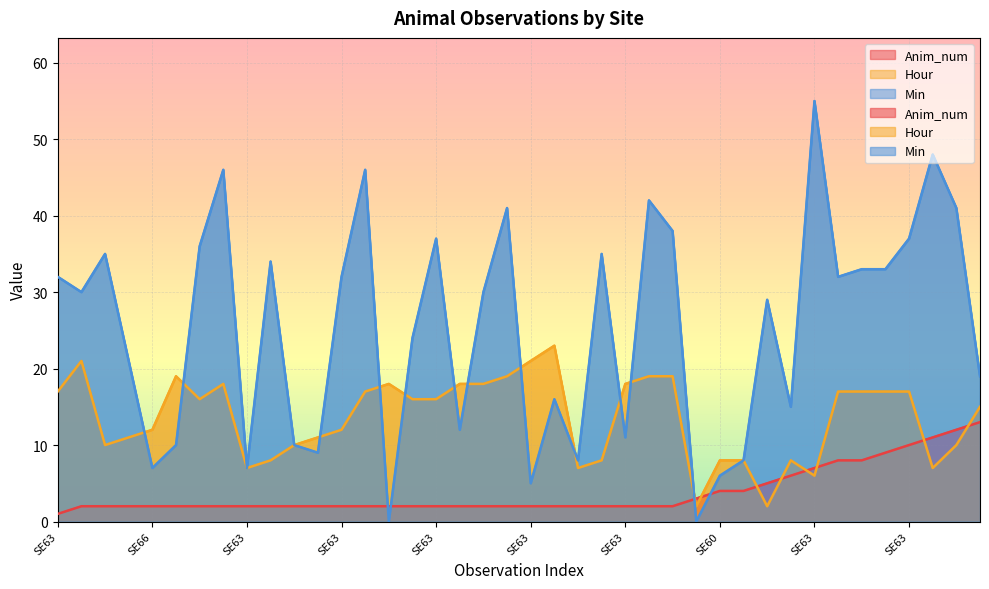

Is it true that Hour equals 7 at SE63?

True